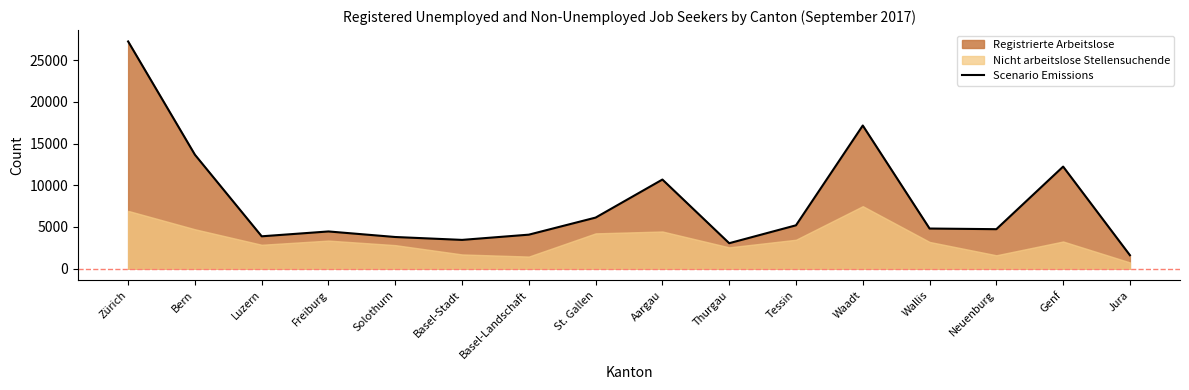

Is it true that the value at Zürich is 6481?

False